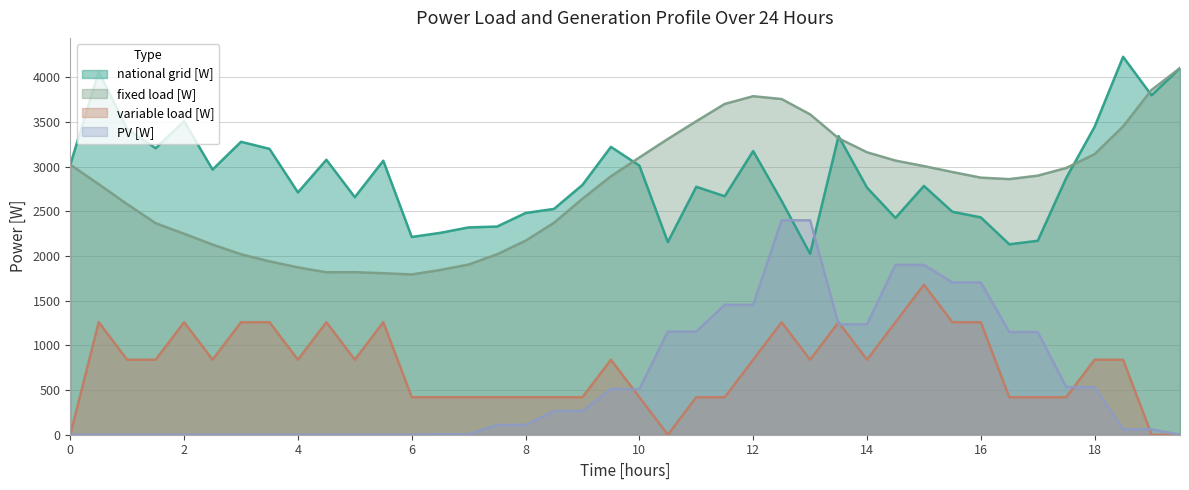

True or false: PV [W] has a value of 0.0 at 0.

True